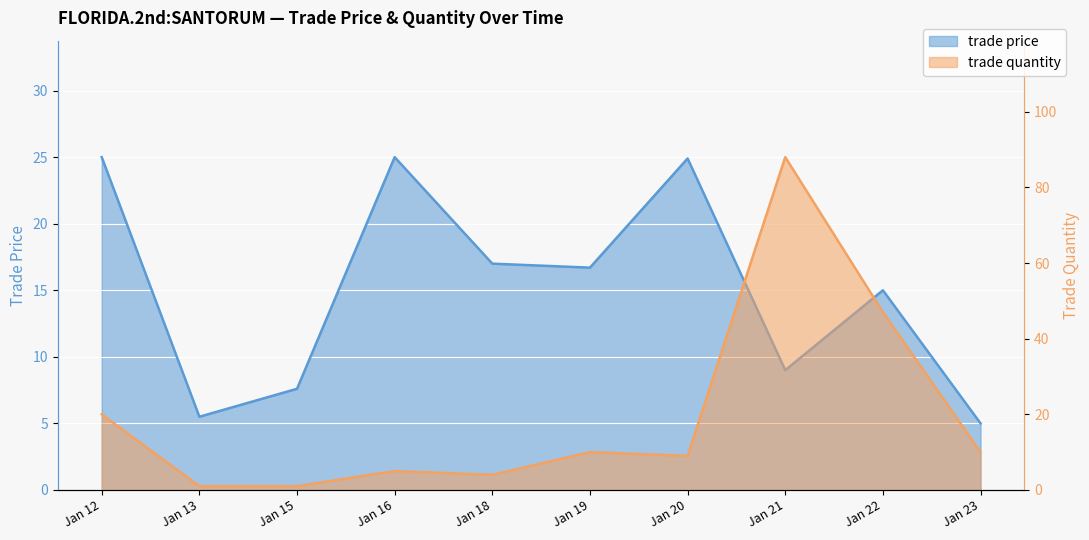

In trade quantity, how many points are higher than both neighbors (excluding endpoints)?

3